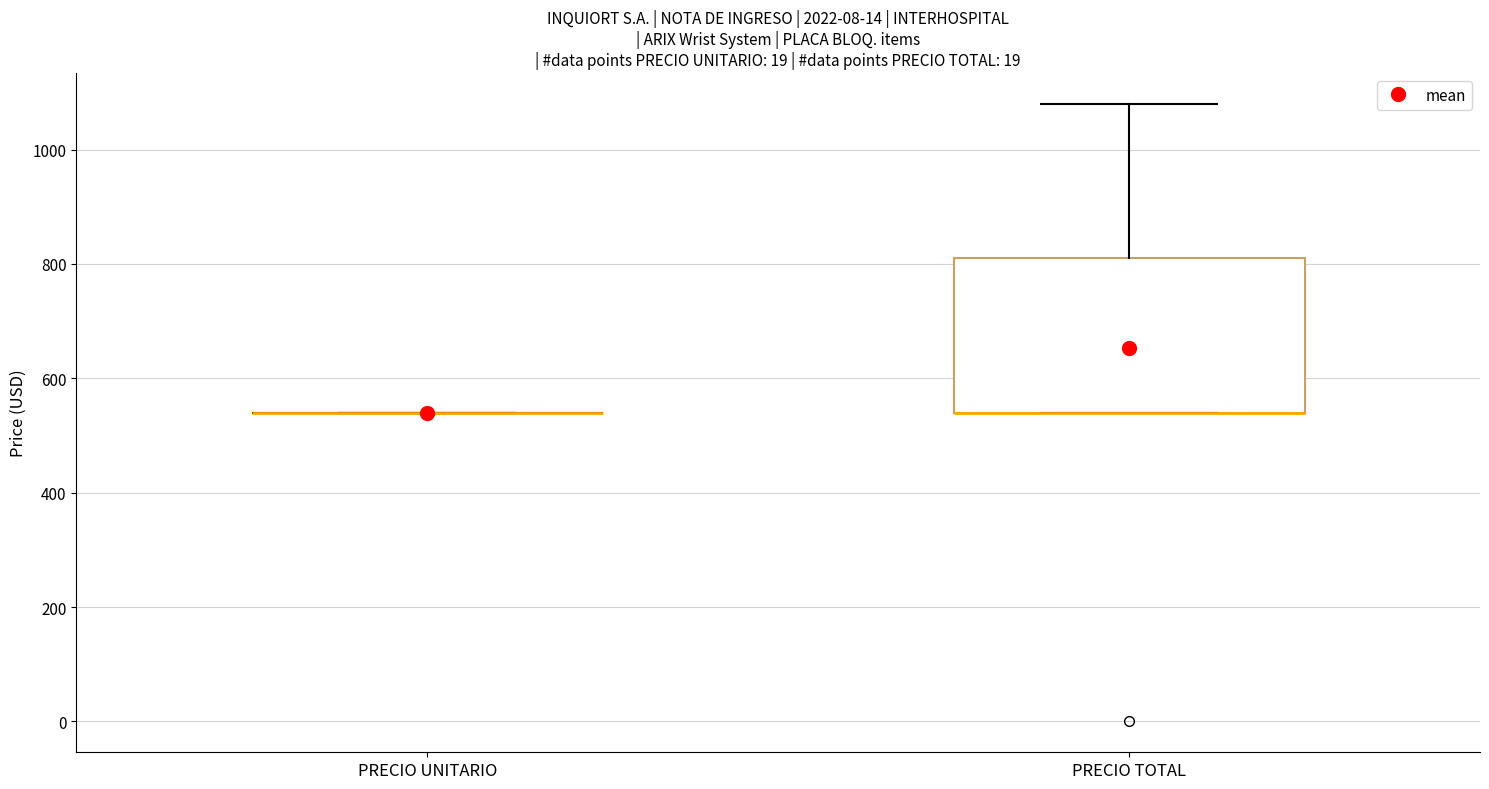

Reading left to right, transcribe this box plot: for each box, give where its median line is, the range the box spans, and where its two whiskers end, as read against the y-axis. The values are not printed on the chart, so give them approximately, as read against the axis.

PRECIO UNITARIO: box collapsed to a line at 540, whiskers 540 to 540
PRECIO TOTAL: median 540 (drawn on the box's lower edge), box 540 to 820, whiskers 540 to 1080